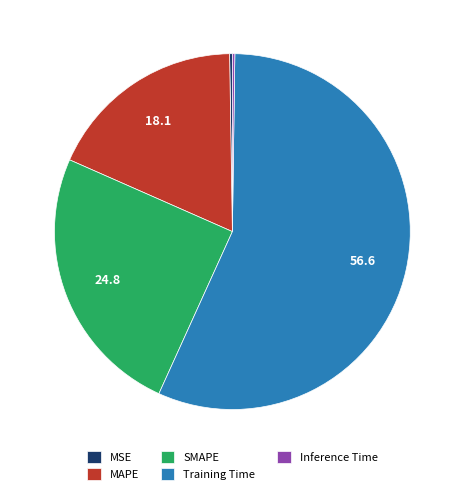

Which slice represents more than half of the pie?

Training Time